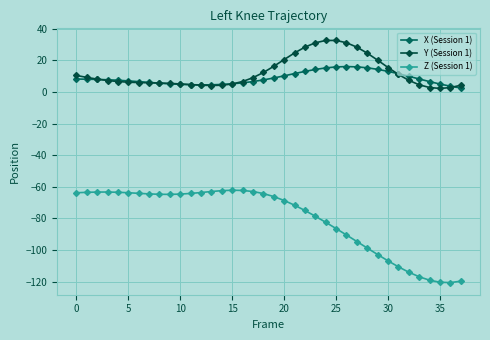

List the series in order of their peak value, highest first.

Y (Session 1), X (Session 1), Z (Session 1)